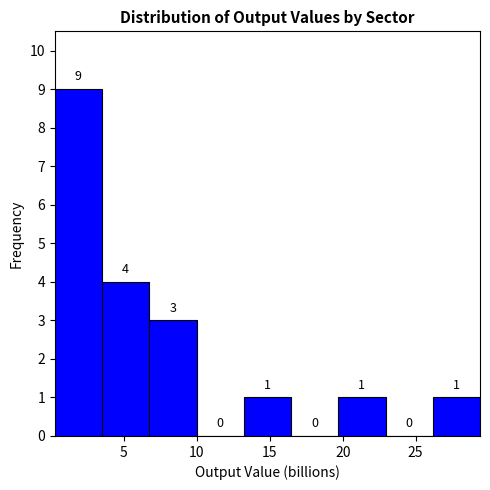

How tall is the bar that spans 6.5 to 10.0 on the x-axis? The bar edges are not printed on the chart, so give them approximately, as read against the axis.

3